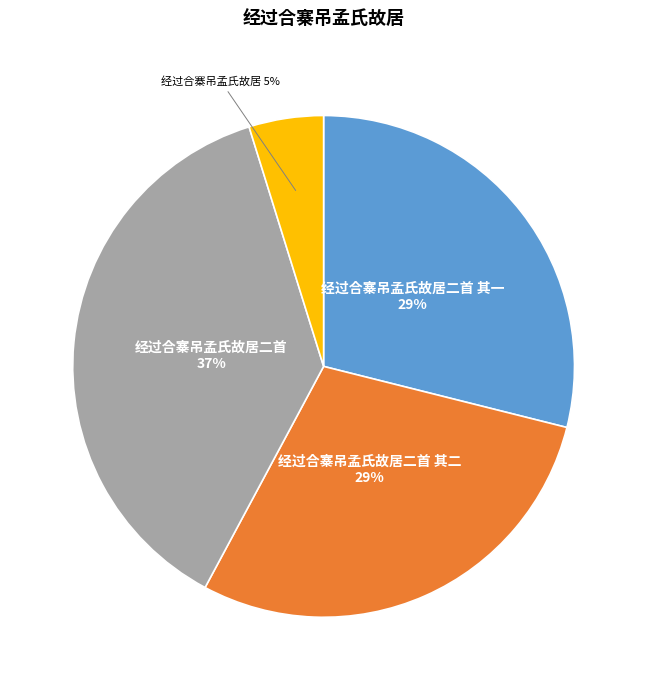

How many slices are in this pie chart?

4